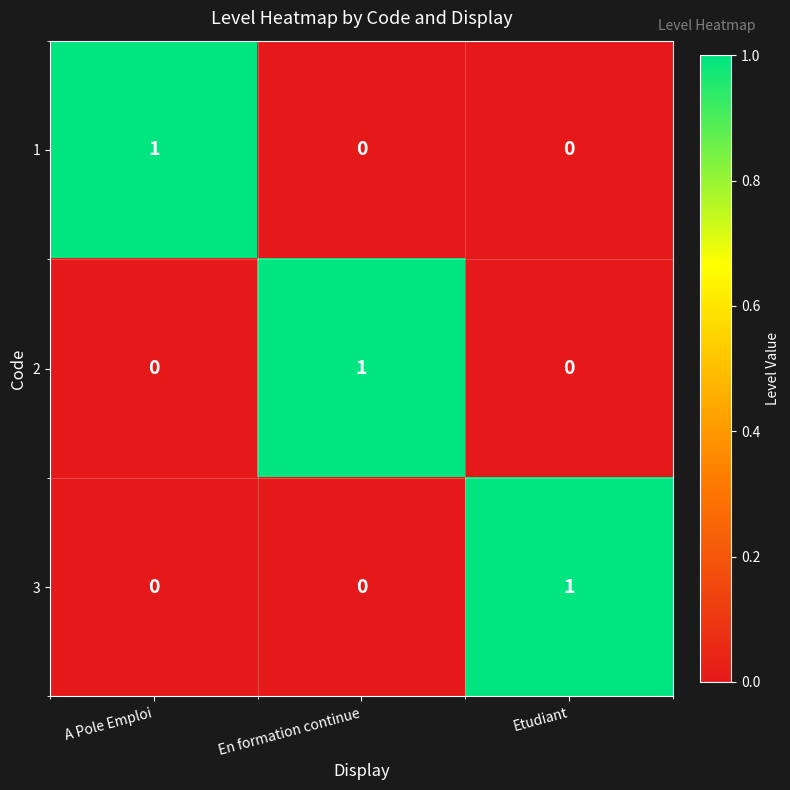

Count the number of categories in the chart.

3